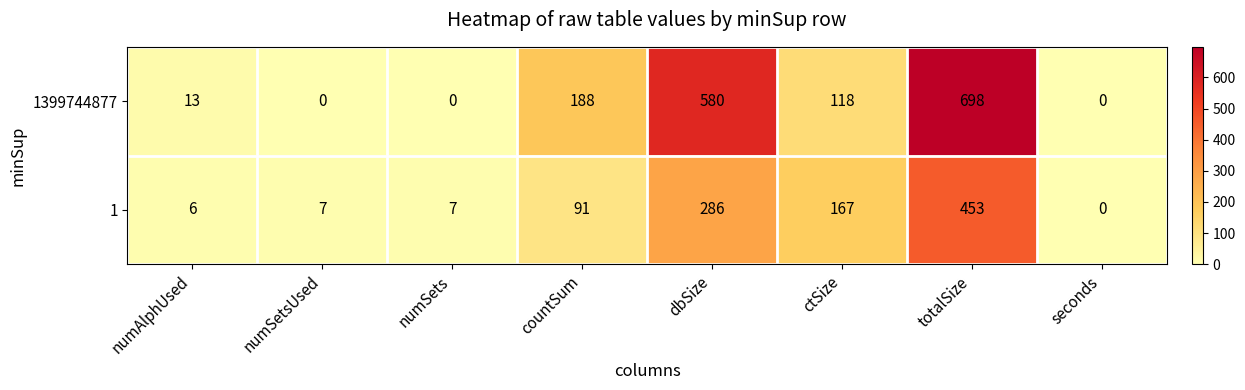

List the series in order of their peak value, lowest first.

1, 1399744877